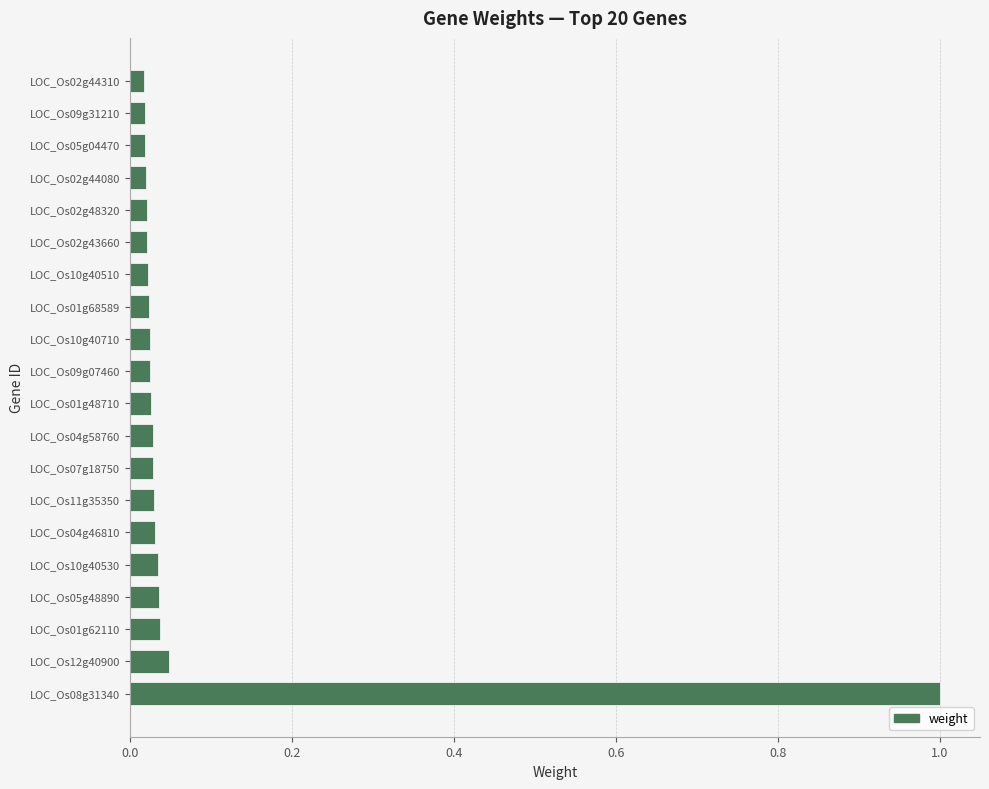

How many data points does each series have?

20